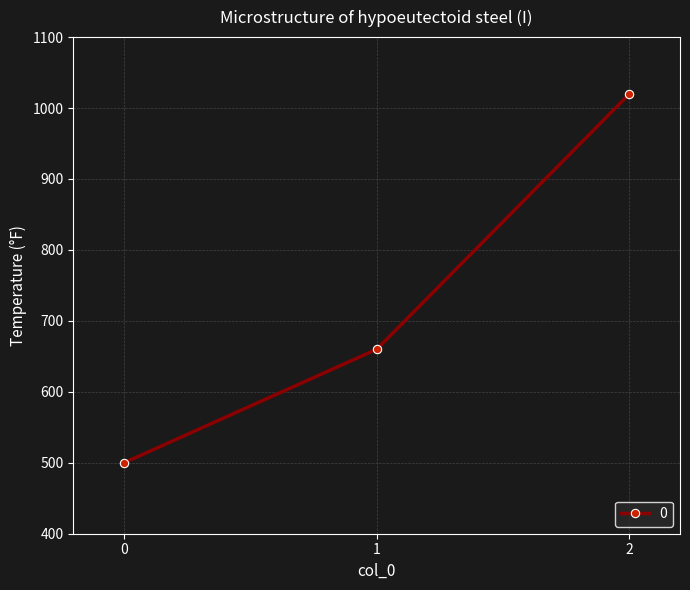

What is the sum of the values at 0 and 2?

1520